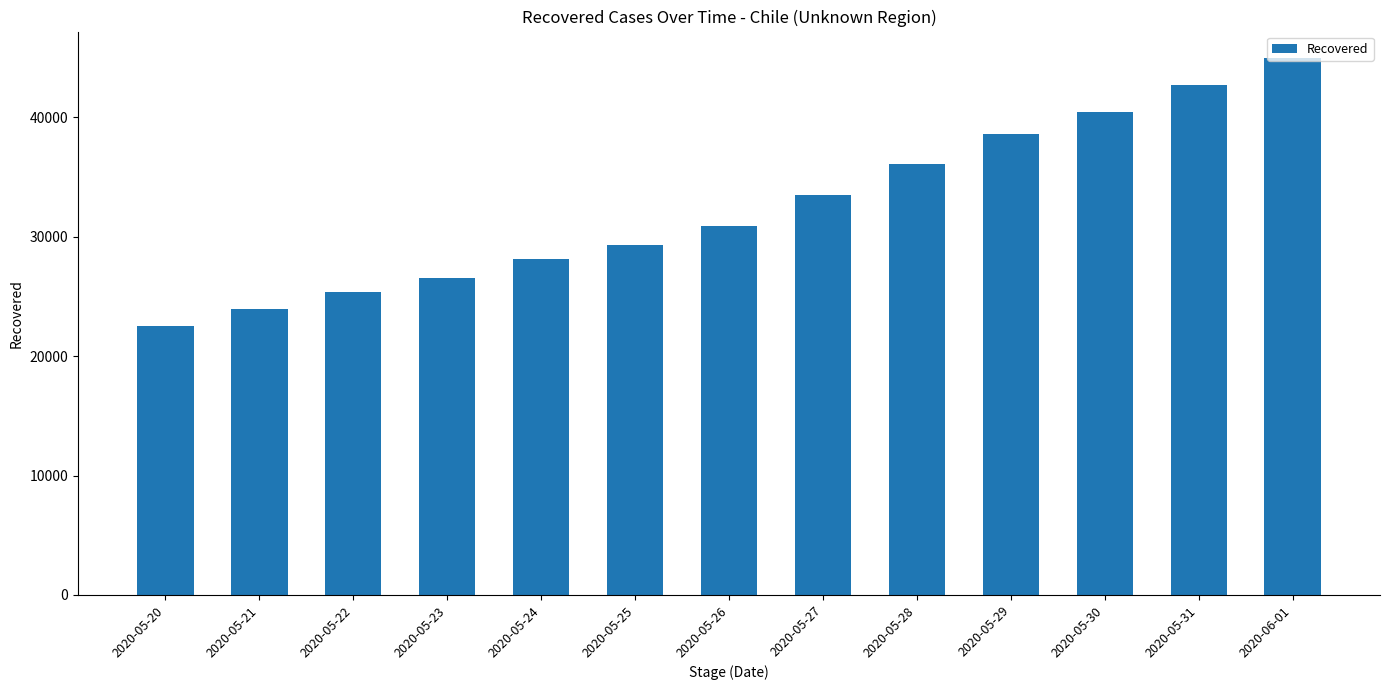

Read the value at 2020-05-27.

33540